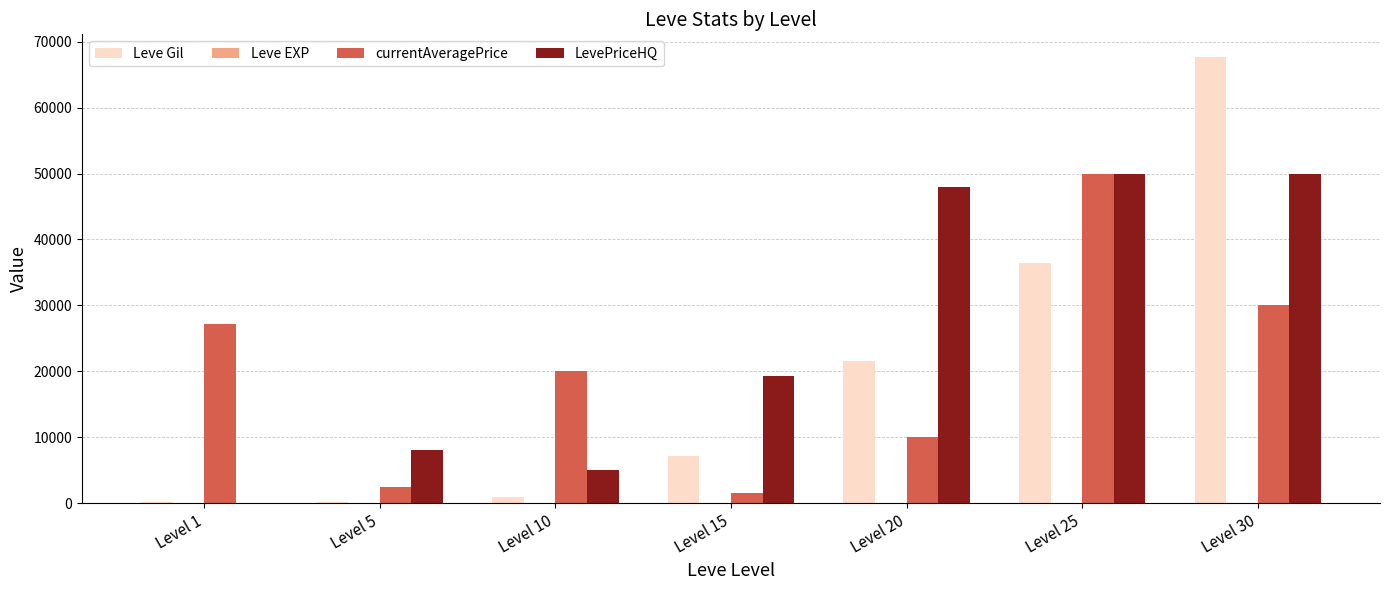

What is the approximate value of currentAveragePrice at Level 20?

10000